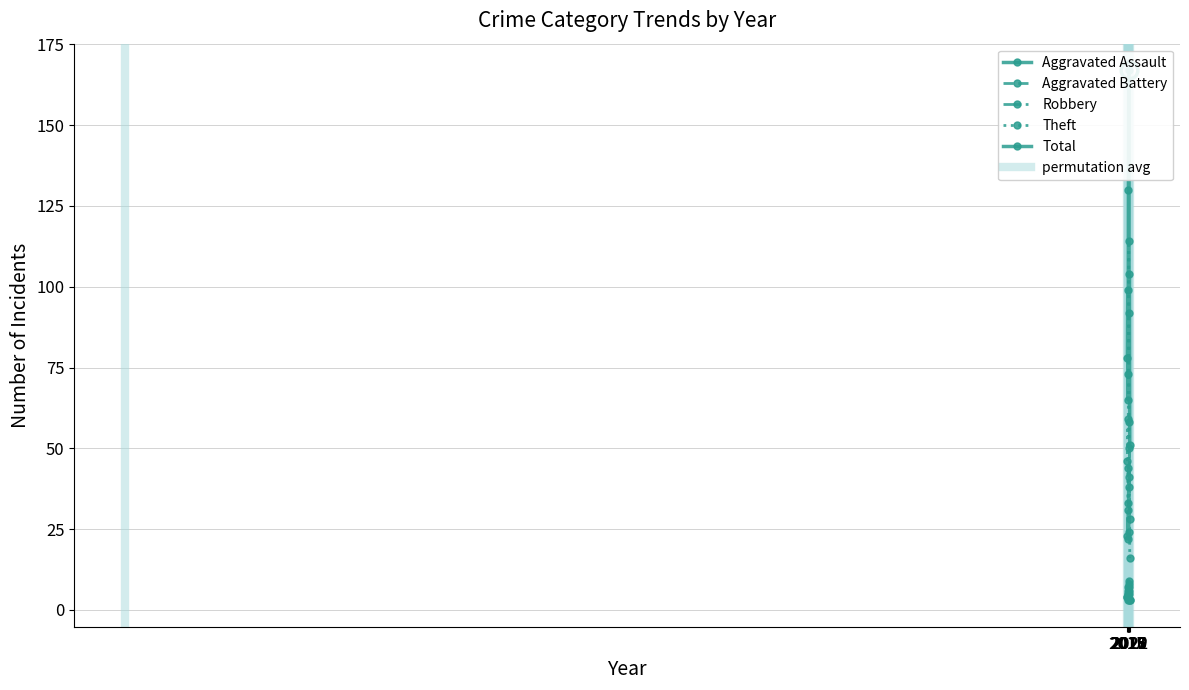

At which category is the sum across all series the highest?

2019